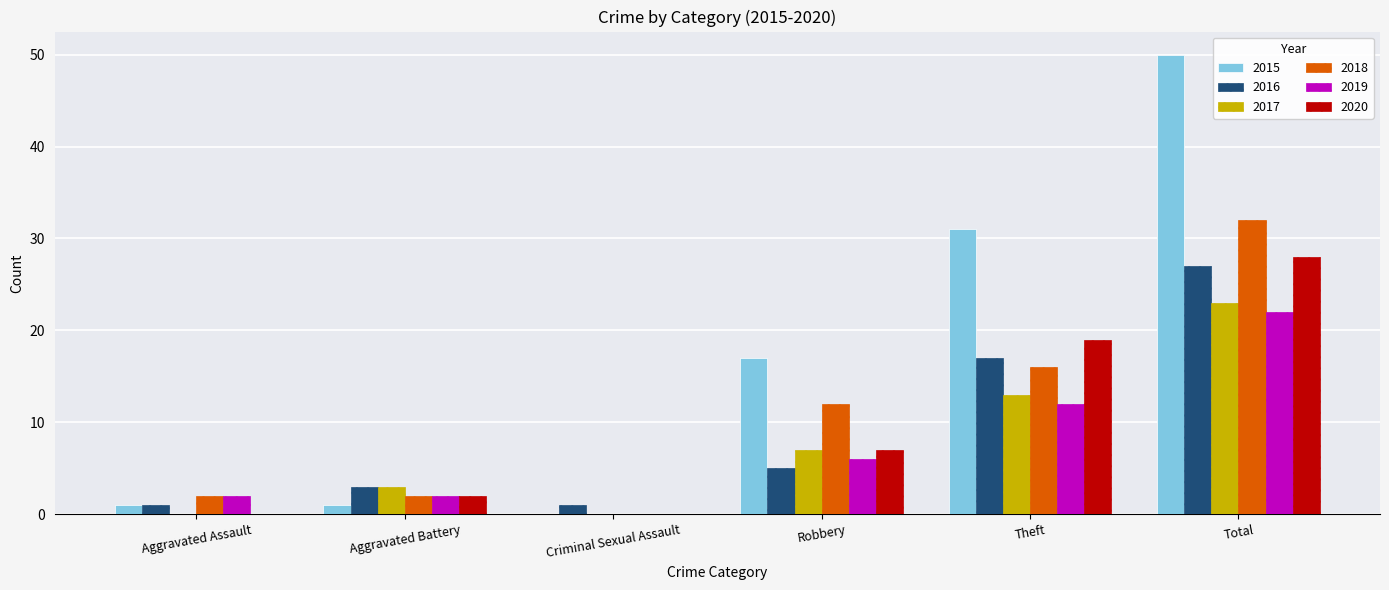

How many groups of bars are there?

6